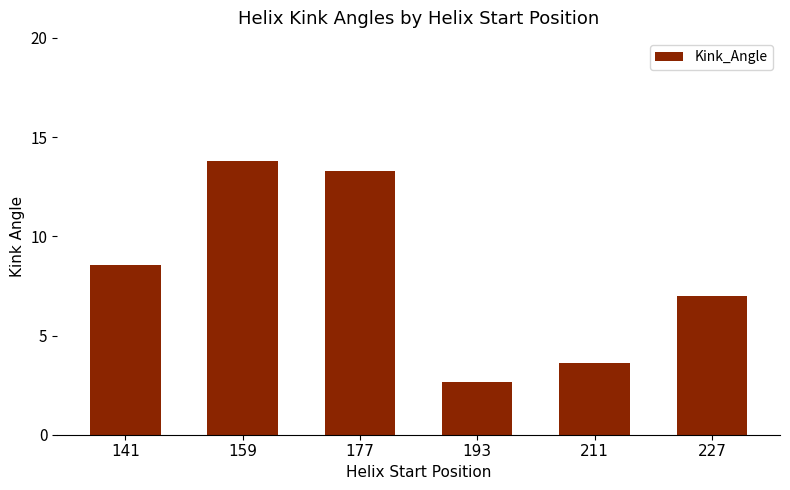

Are the bars grouped side by side (vs. stacked)?

No